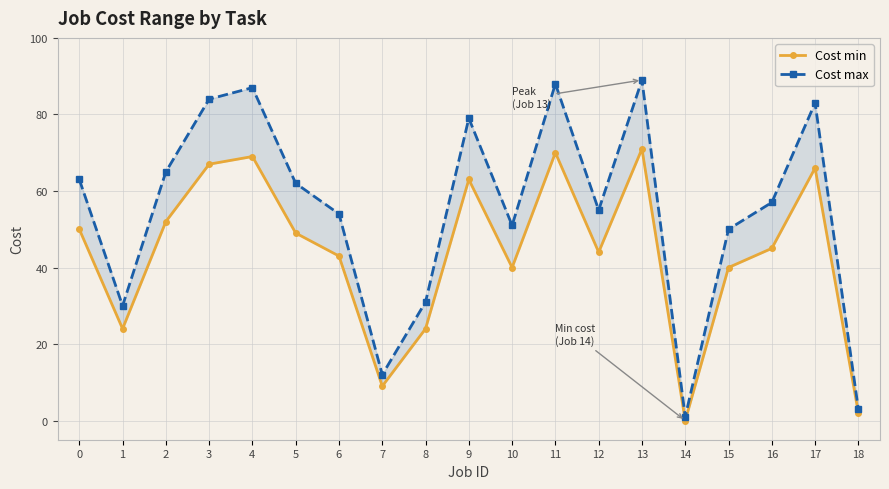

True or false: Cost min has more than 2 interior local peaks.

True